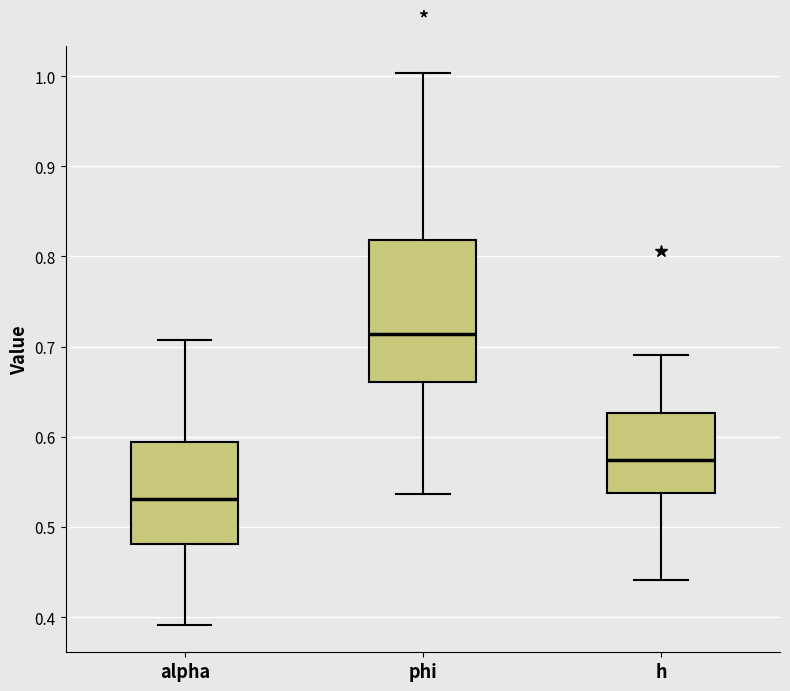

Which box's median line is the lowest?

alpha